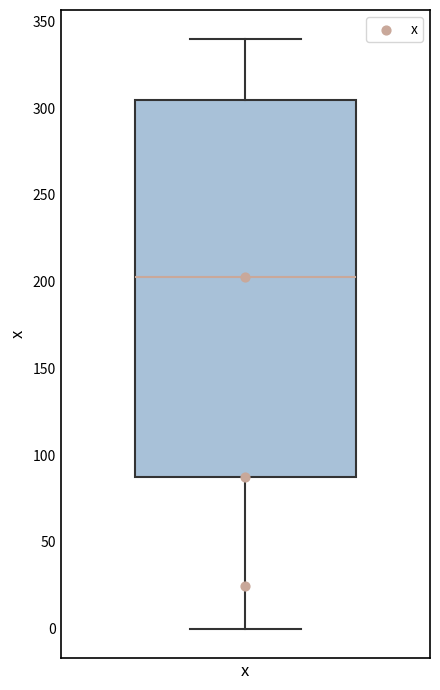

Where does the upper whisker of the box for x end on the y-axis? The values are not printed on the chart, so give them approximately, as read against the axis.

340